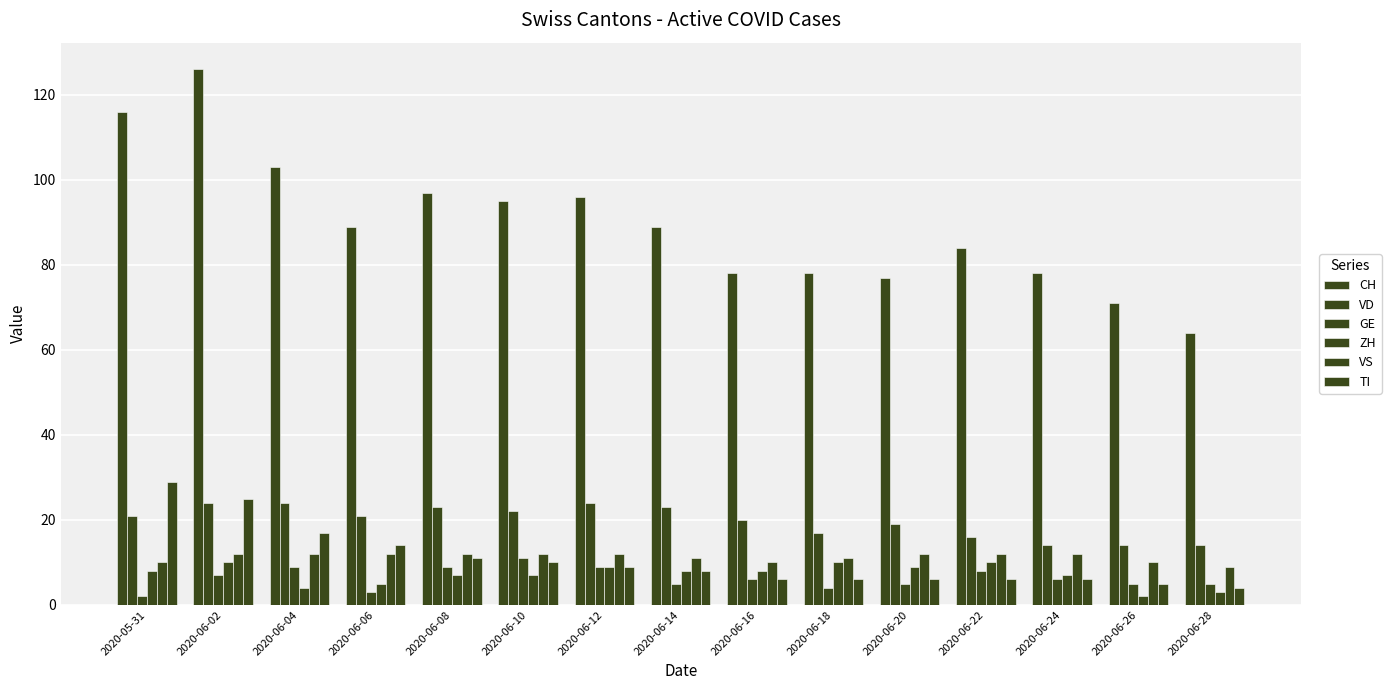

How many values in the VS series are below 12?

6